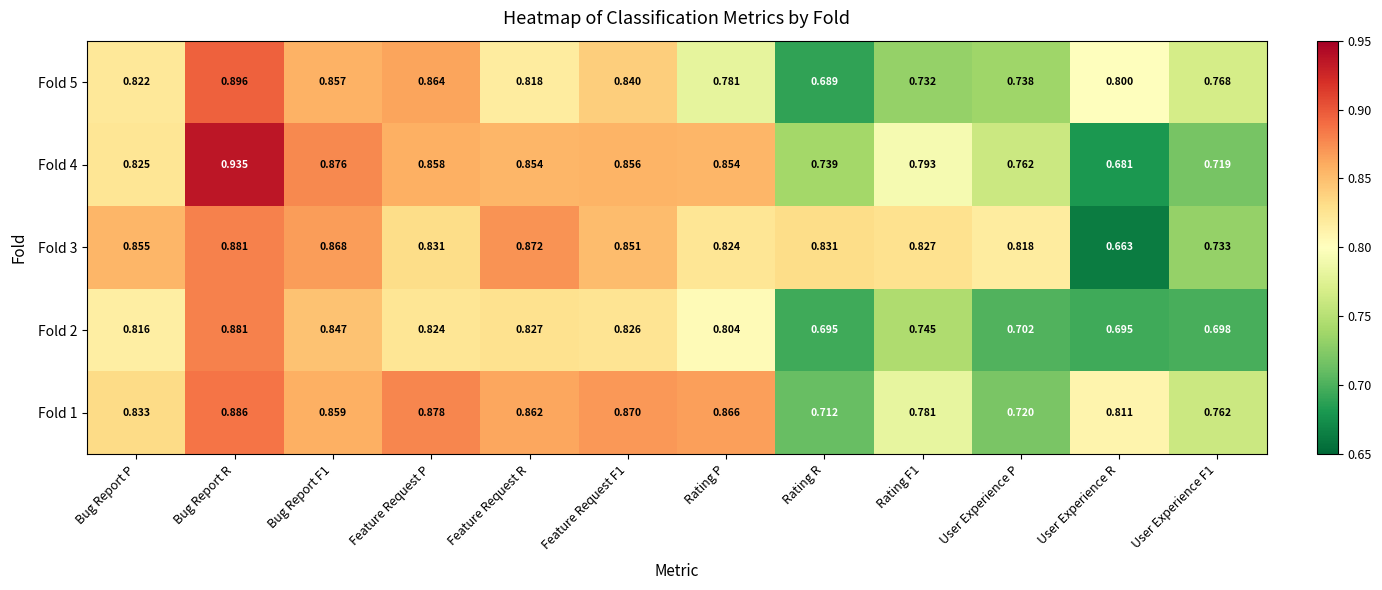

Which category has the lowest value in the Fold 5 series?

Rating R